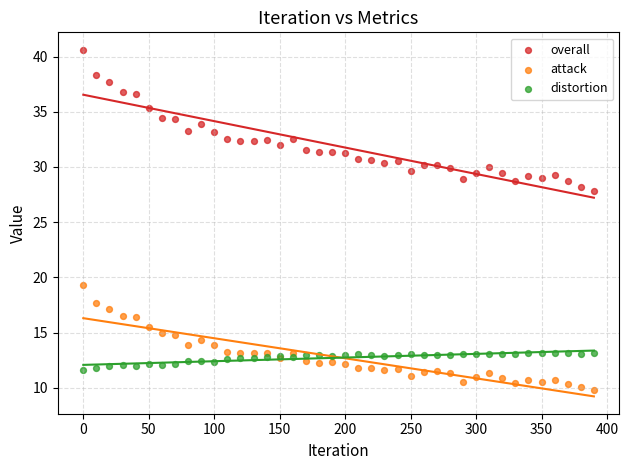

Which series has the widest spread of Y values?

overall